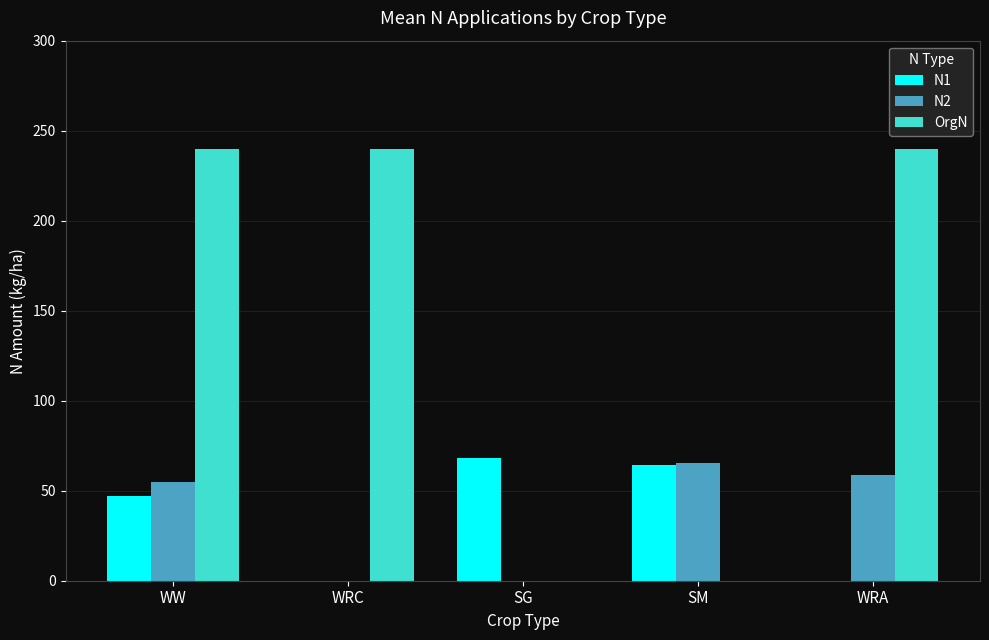

How many groups of bars are there?

5